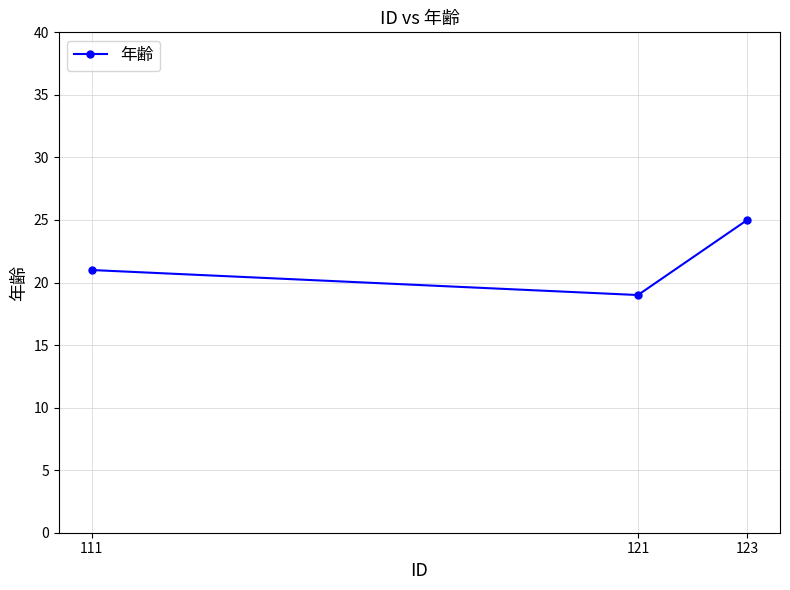

Does the chart display data point markers on the line(s)?

Yes